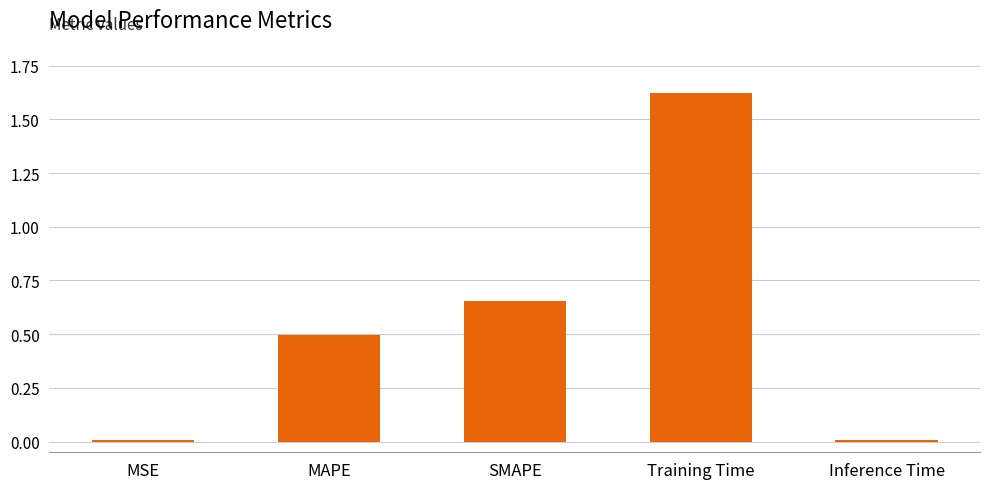

What is the approximate value at MAPE?

0.5